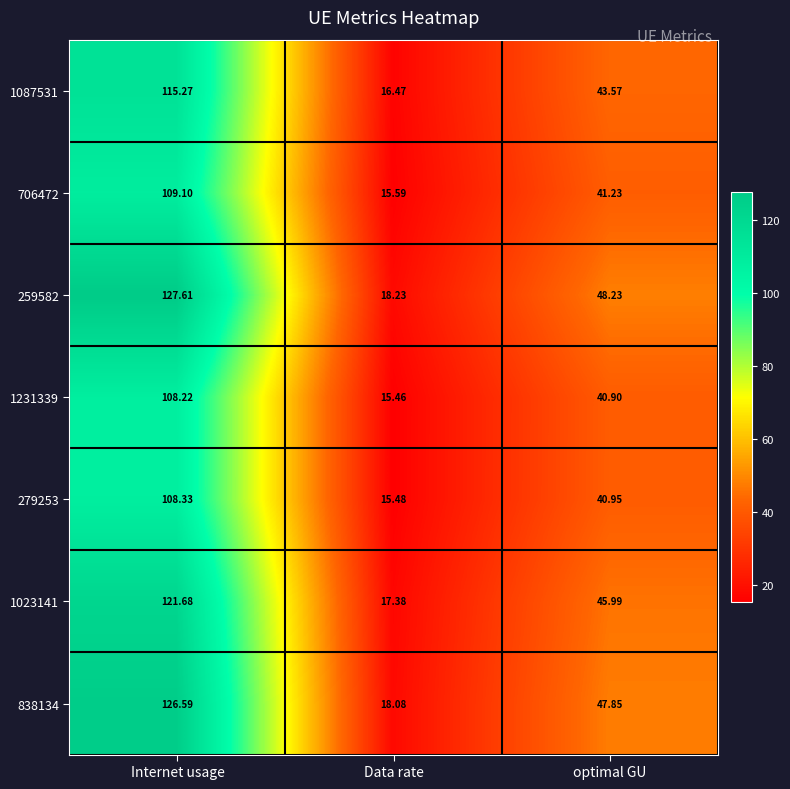

At which category does the chart reach its minimum across all series?

Data rate